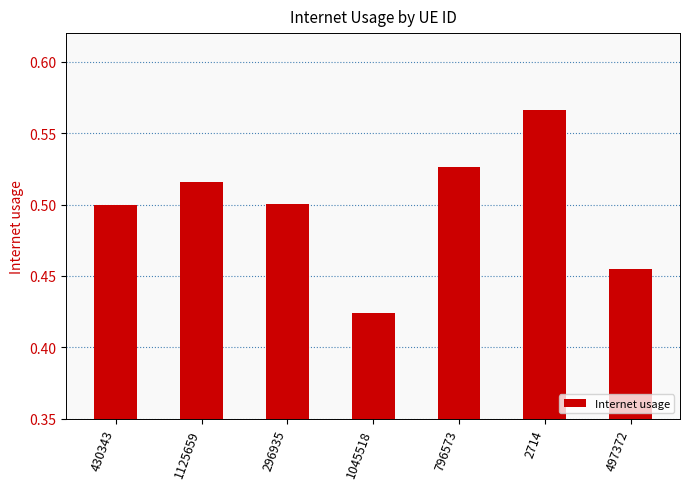

How many values are between 0 and 1?

7